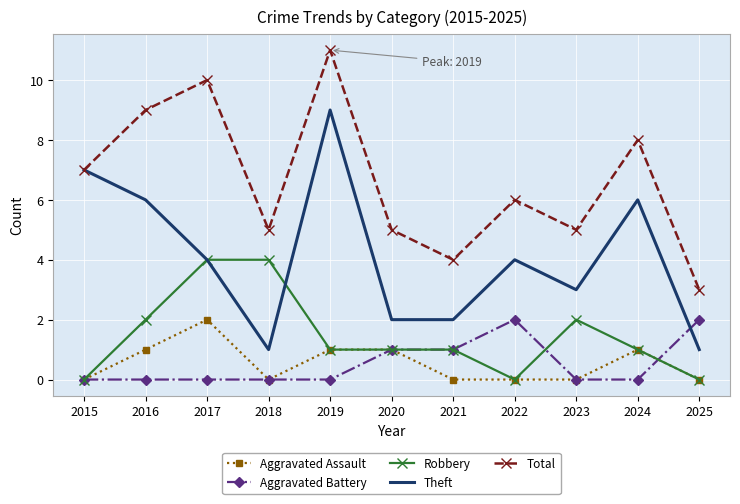

Read the Total value at 2016.

9